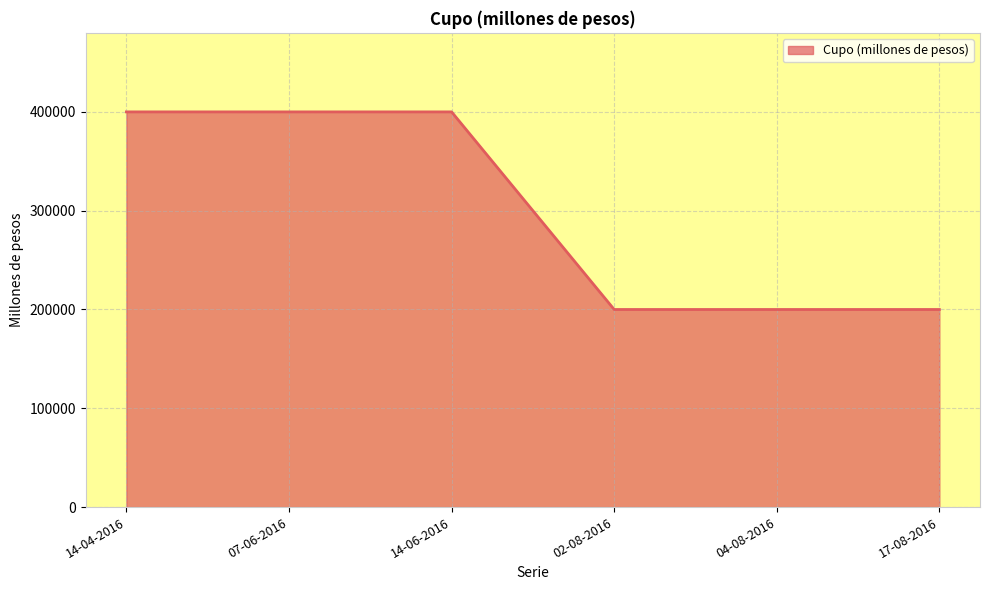

What is the ratio of the value at 14-04-2016 to the value at 07-06-2016?

1.0